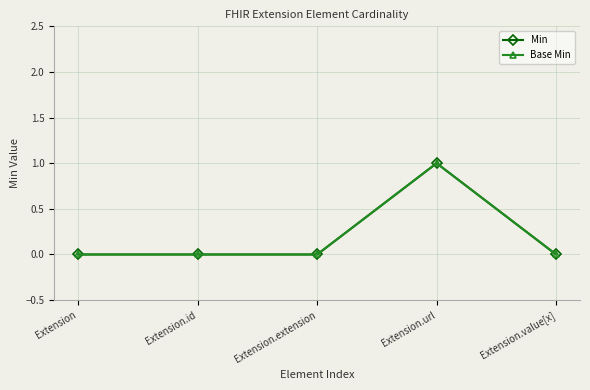

True or false: Min and Base Min intersect in this chart.

False